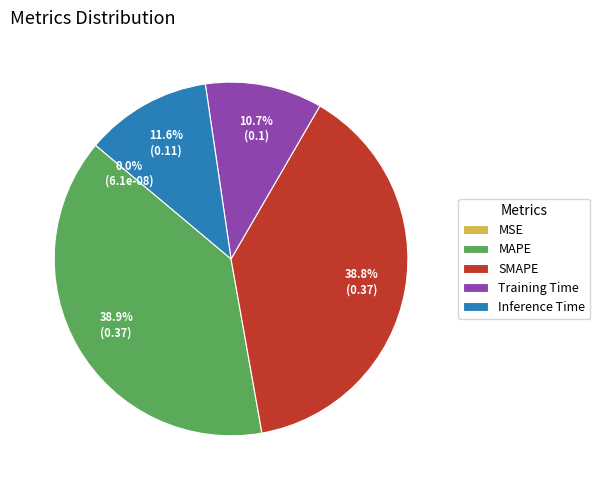

The Inference Time slice represents 20% of the pie. True or false?

False